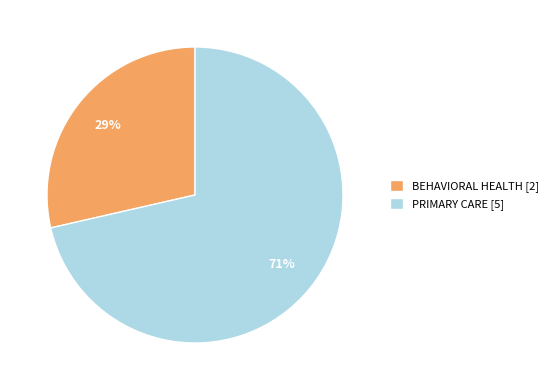

Which category has the biggest portion of the pie?

PRIMARY CARE